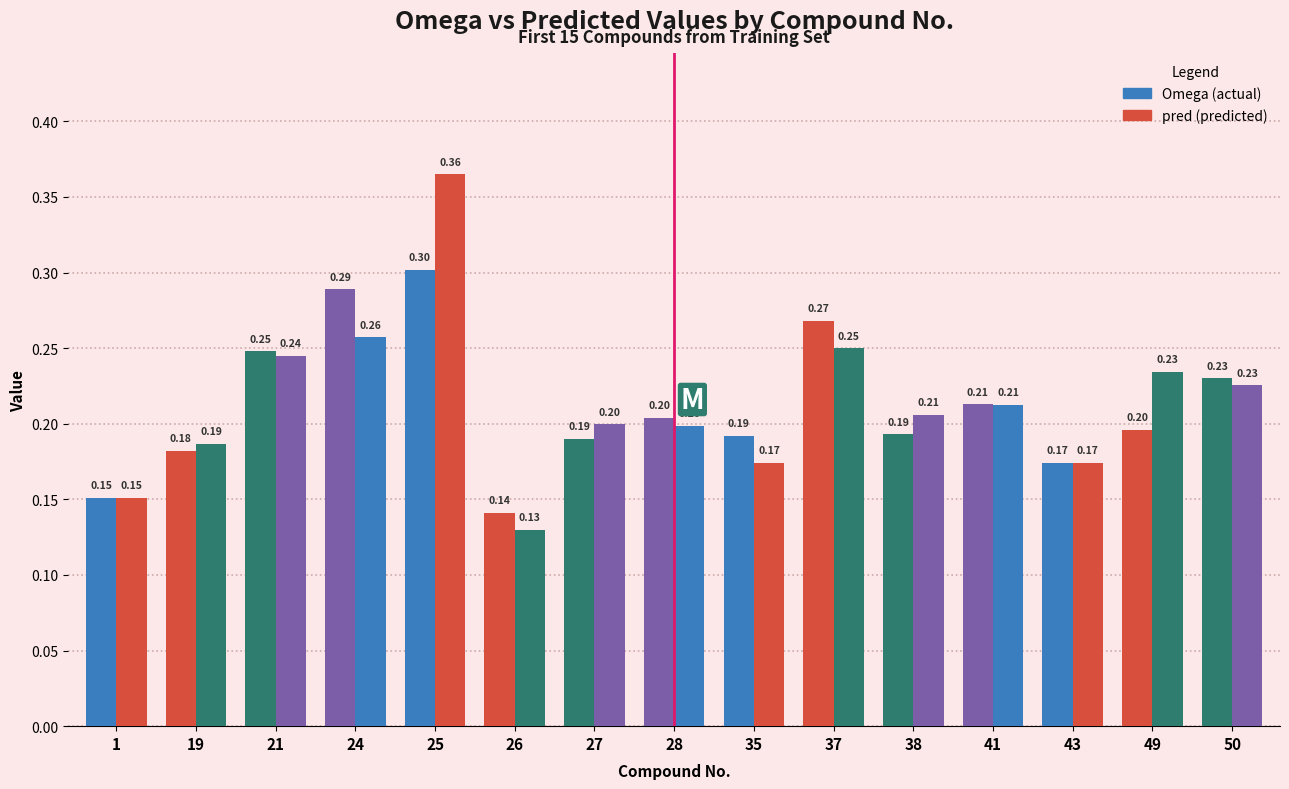

How many data points does each series have?

15